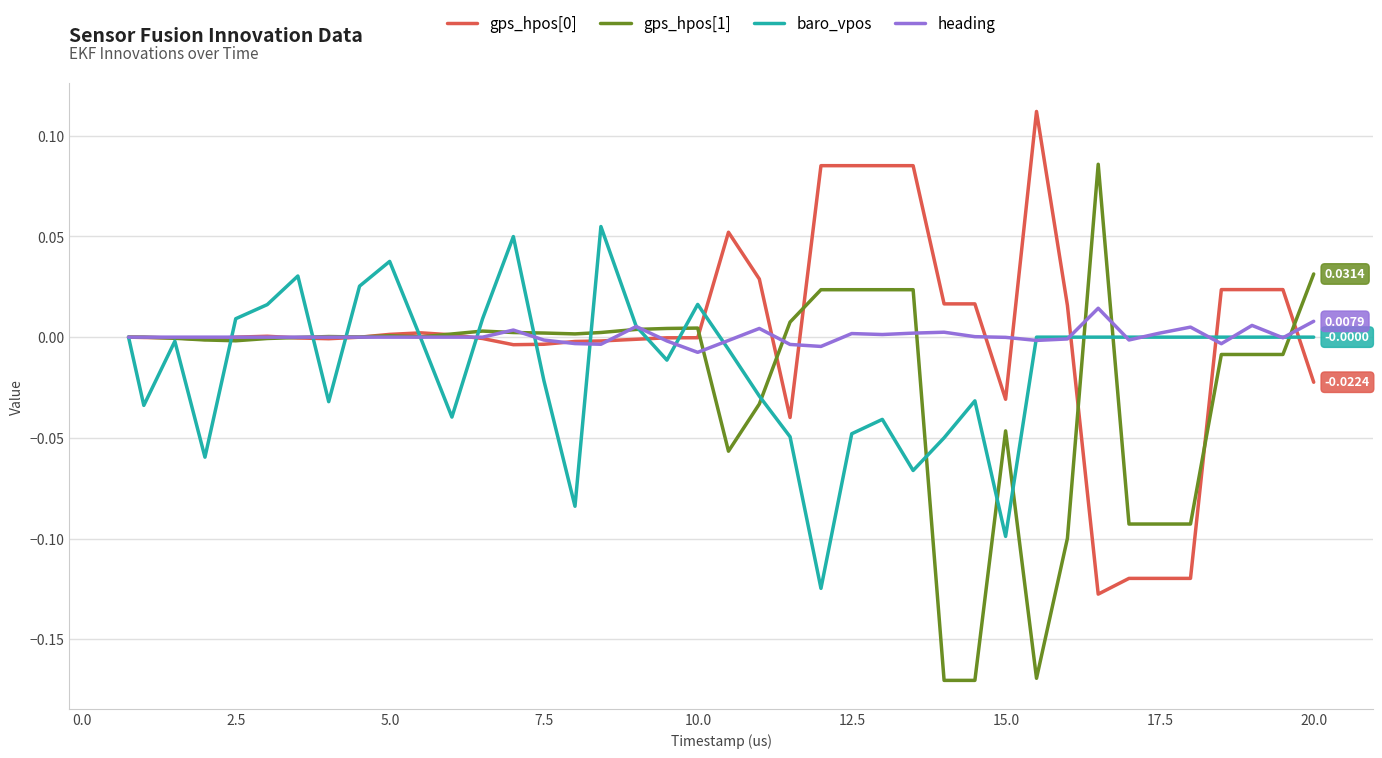

What is the greatest value displayed?

0.1